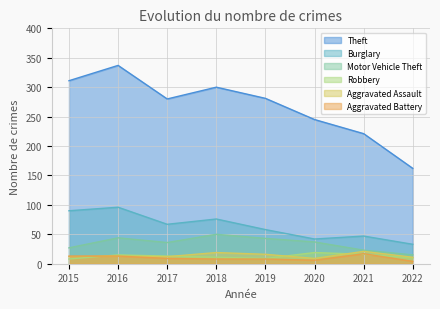

Which has a higher value, 2020 or 2021?

2020